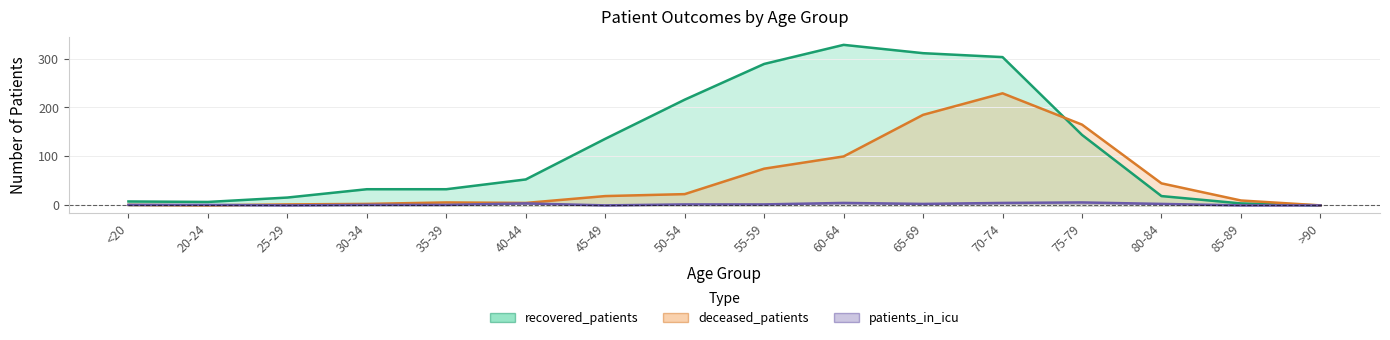

Which has a higher value, 60-64 or 25-29?

60-64